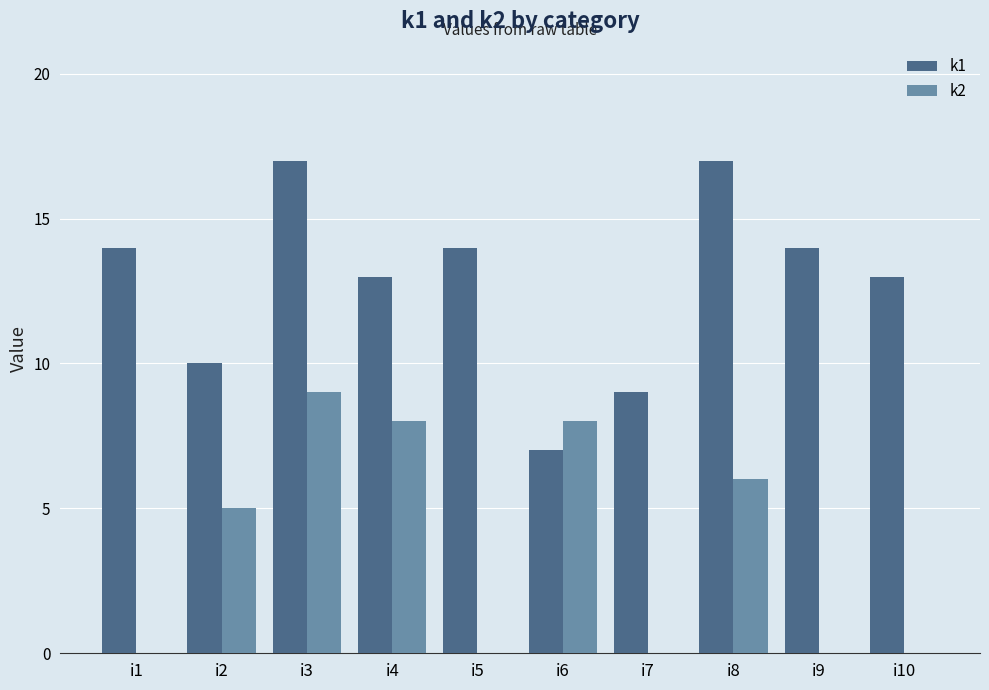

Which series has the largest total across all categories?

k1